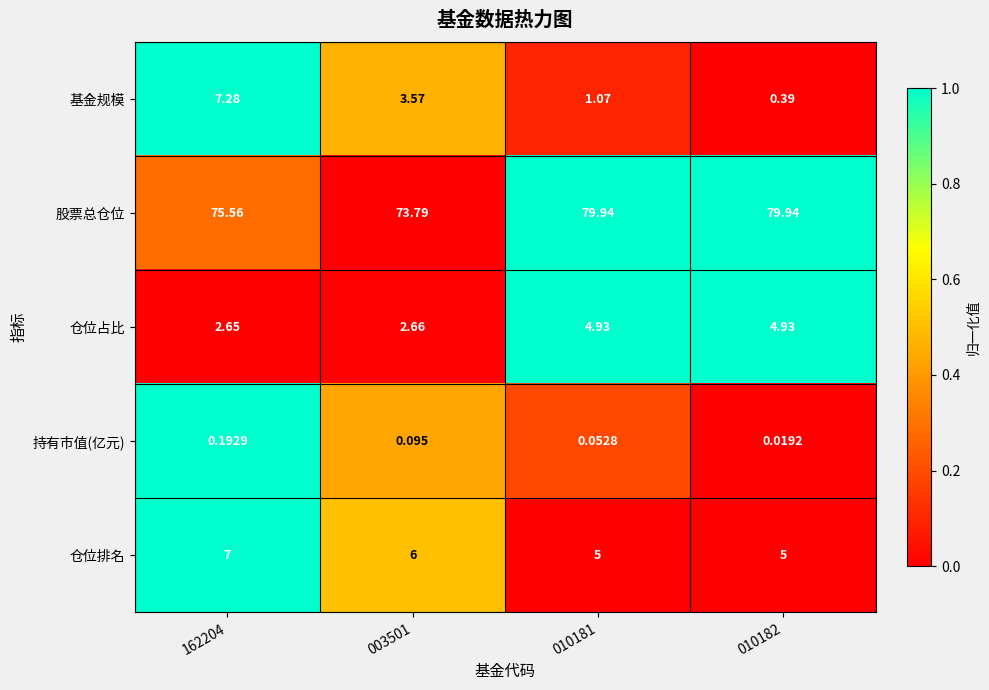

Rank the series by their maximum value, from lowest to highest.

持有市值(亿元), 仓位占比, 仓位排名, 基金规模, 股票总仓位